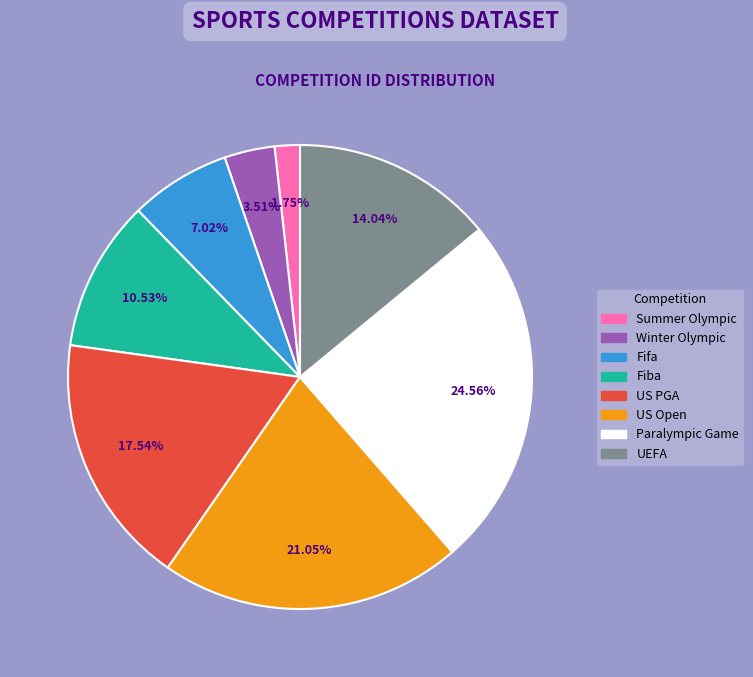

Rank the categories by value from lowest to highest.

Summer Olympic, Winter Olympic, Fifa, Fiba, UEFA, US PGA, US Open, Paralympic Game